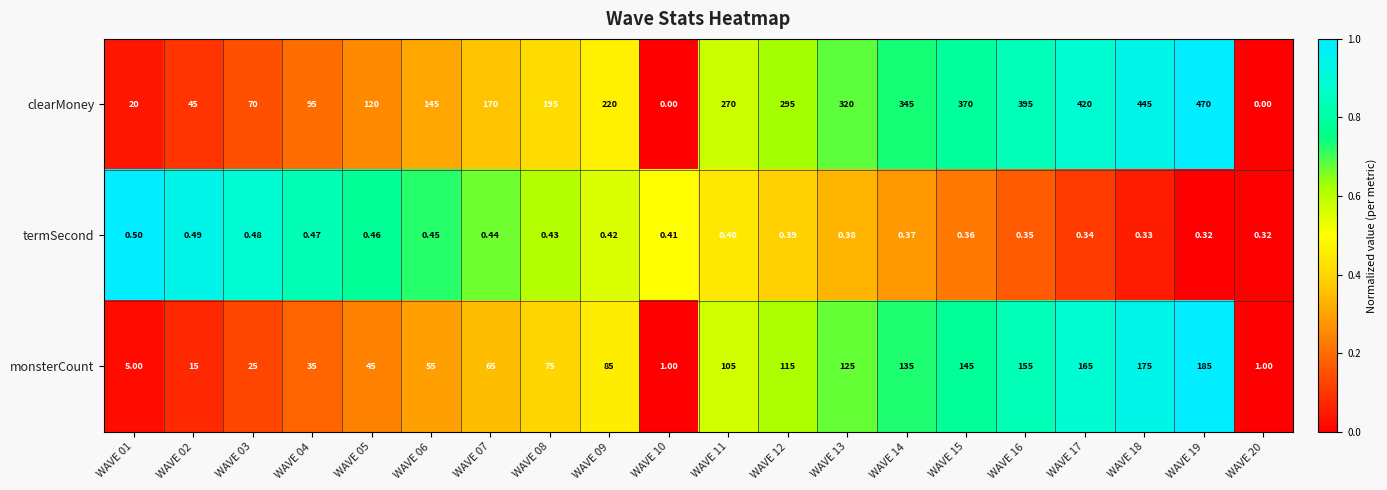

Which series has the largest total across all categories?

clearMoney